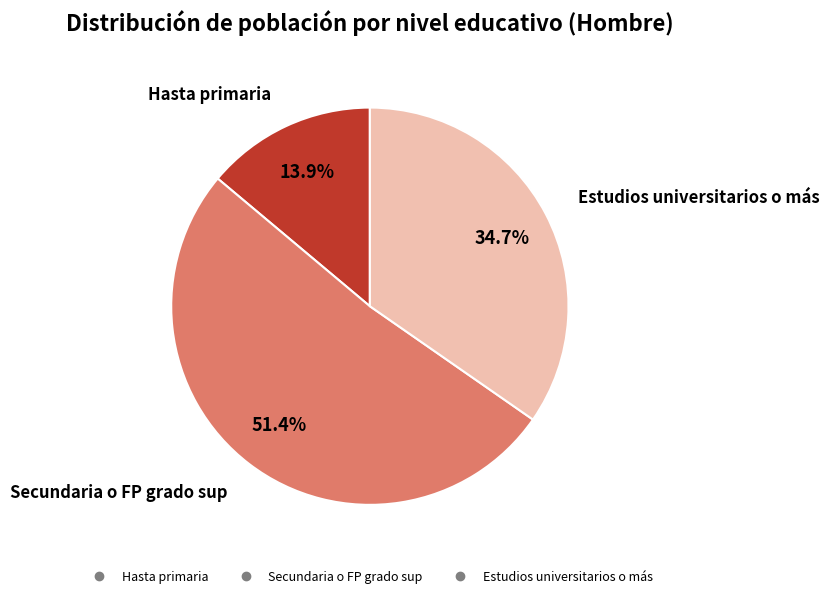

Is there a majority slice in this chart?

Yes